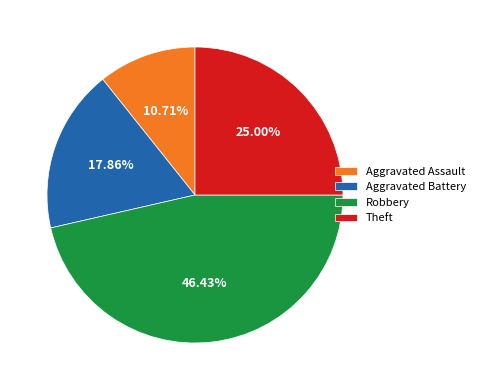

The Robbery slice represents 46% of the pie. True or false?

True